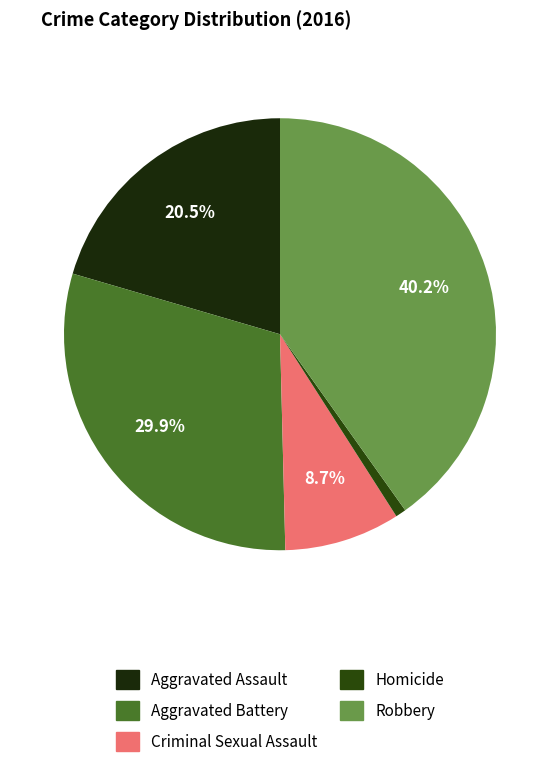

To the nearest percent, what percentage of the pie is Criminal Sexual Assault?

9%